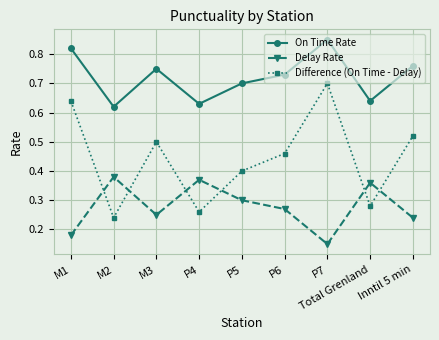

Is it true that Difference (On Time - Delay) equals 0.8 at P6?

False